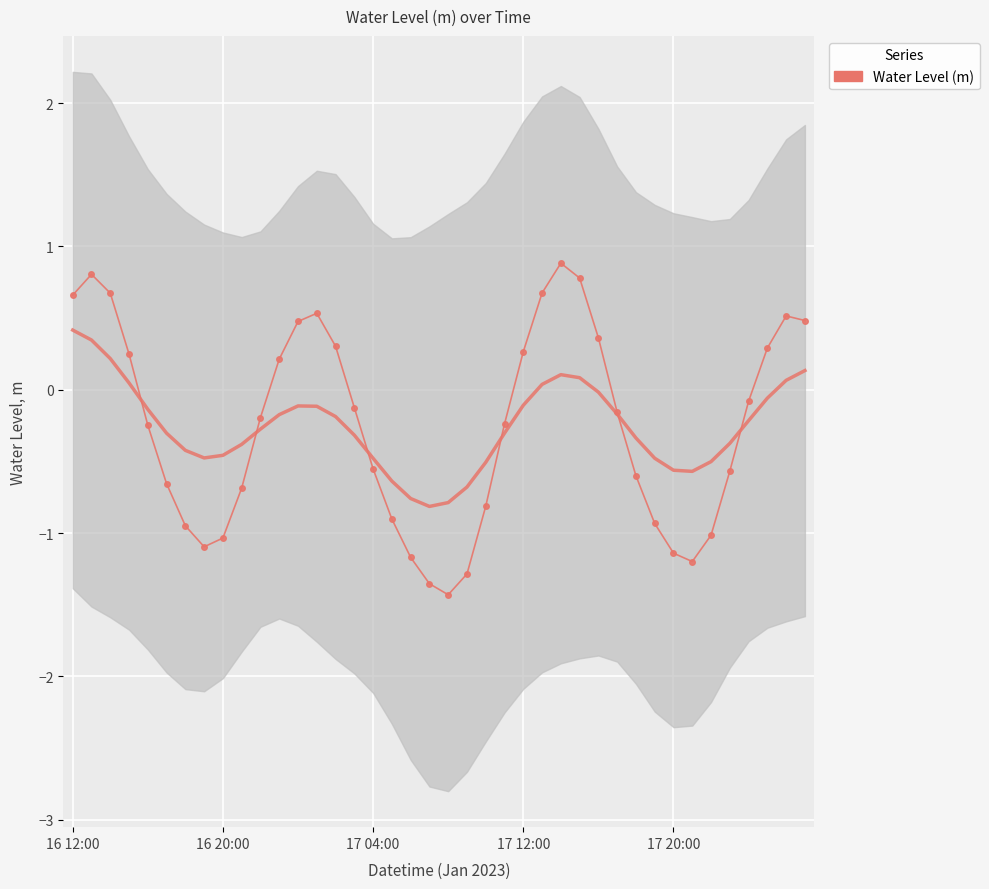

Is this an area chart (filled region under the line)?

No